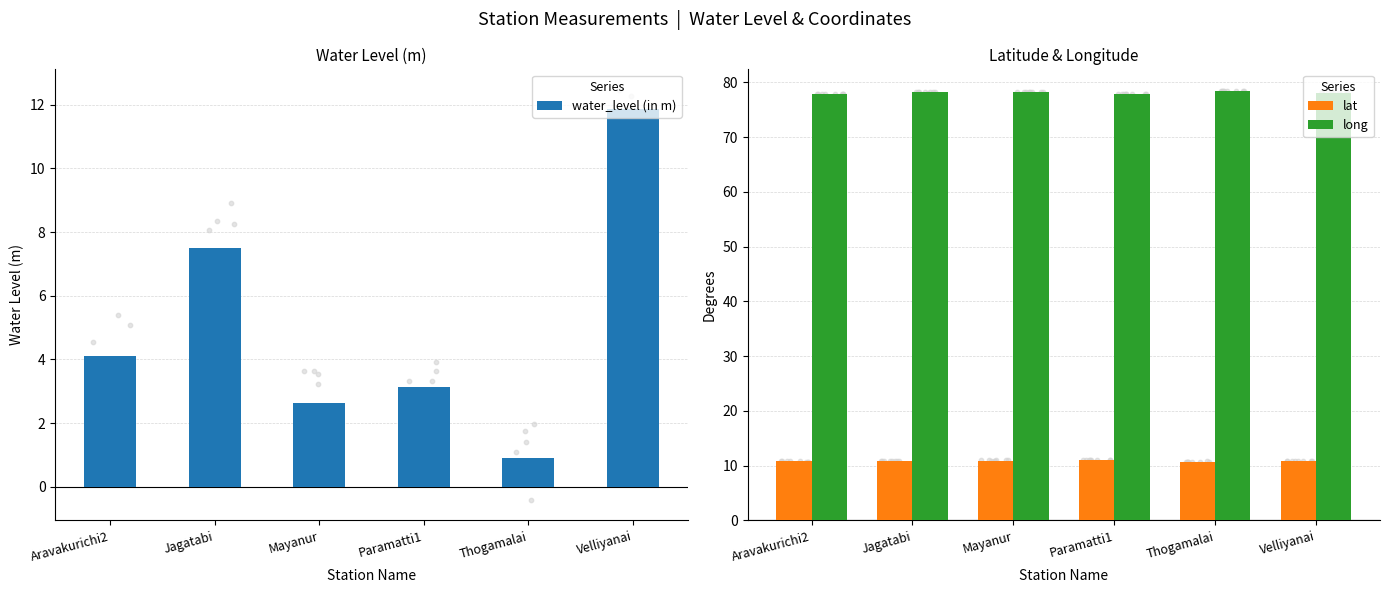

At how many categories does at least one series exceed 78?

4